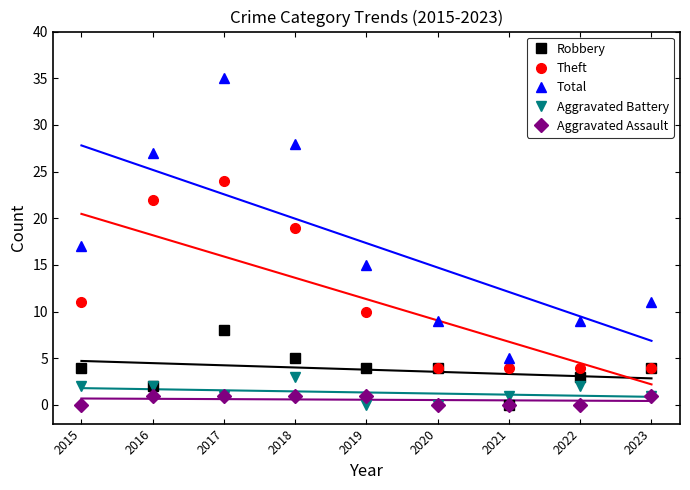

How many intersections are there between Aggravated Assault and Aggravated Battery?

1